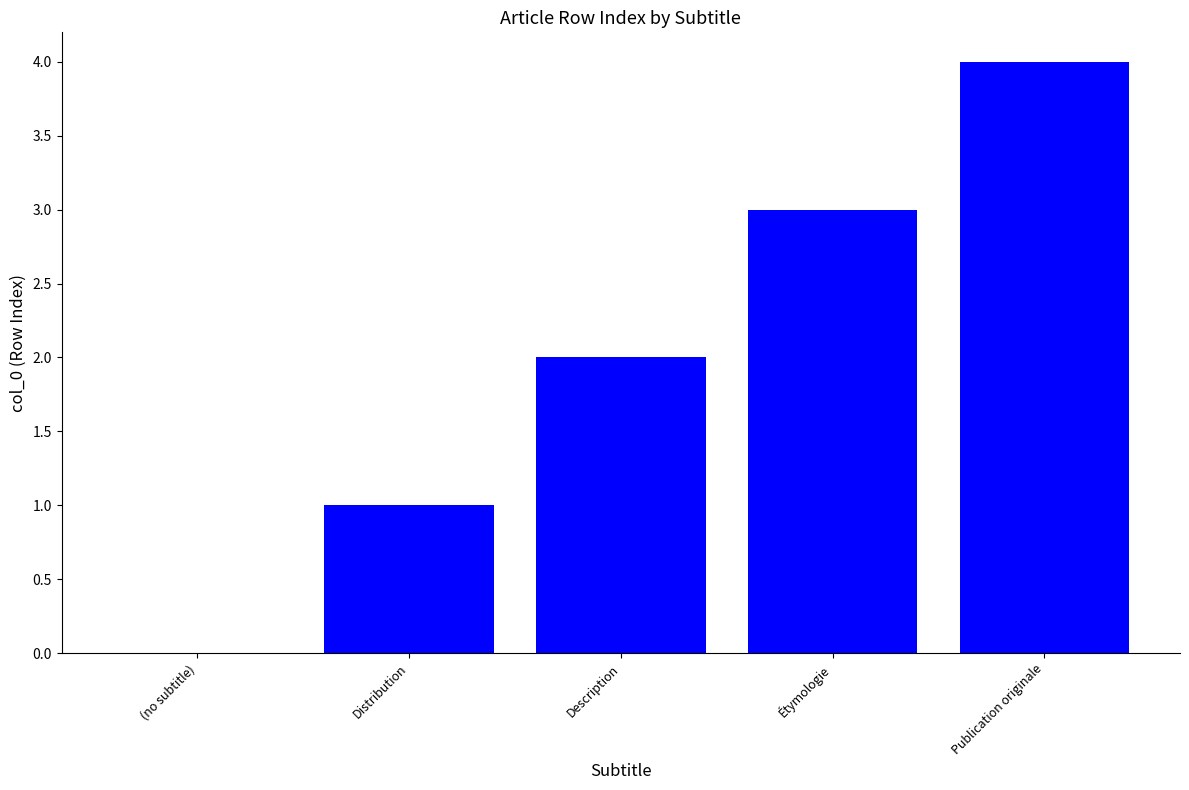

How many values are above zero?

4